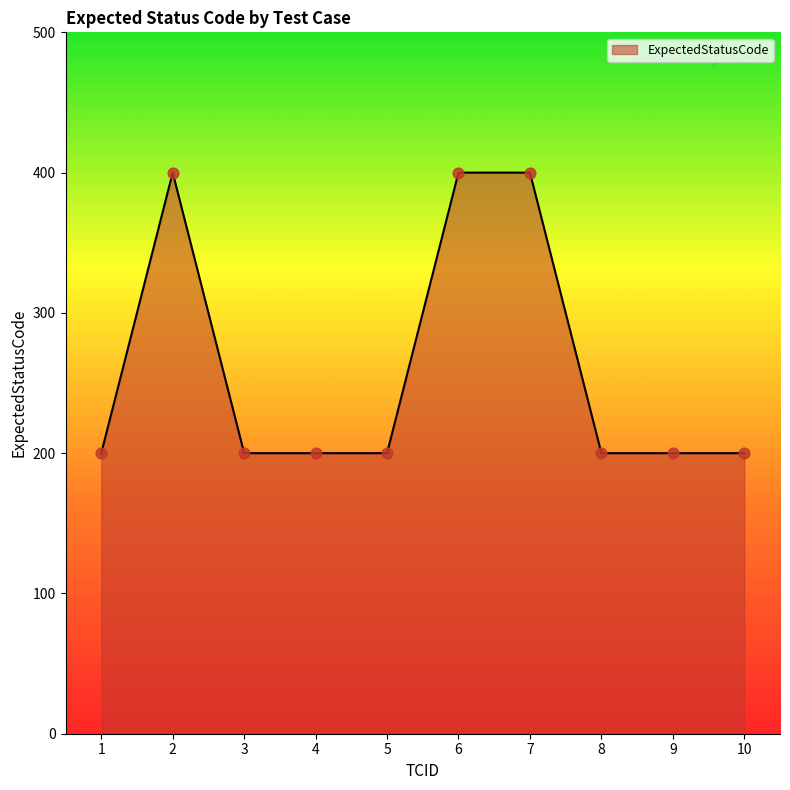

Approximately how many times larger is the value at 6 compared to 8?

2.0